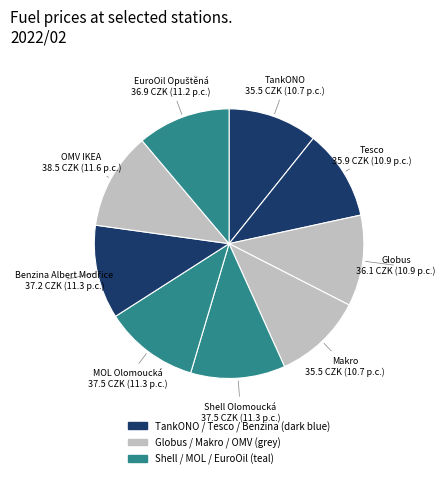

How many segments does this pie chart have?

9